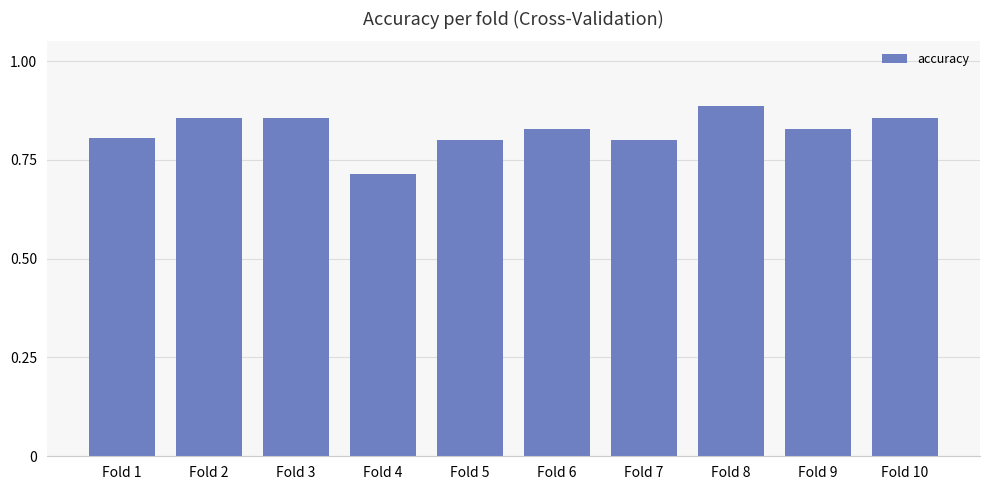

At which category does the chart reach its minimum across all series?

Fold 4